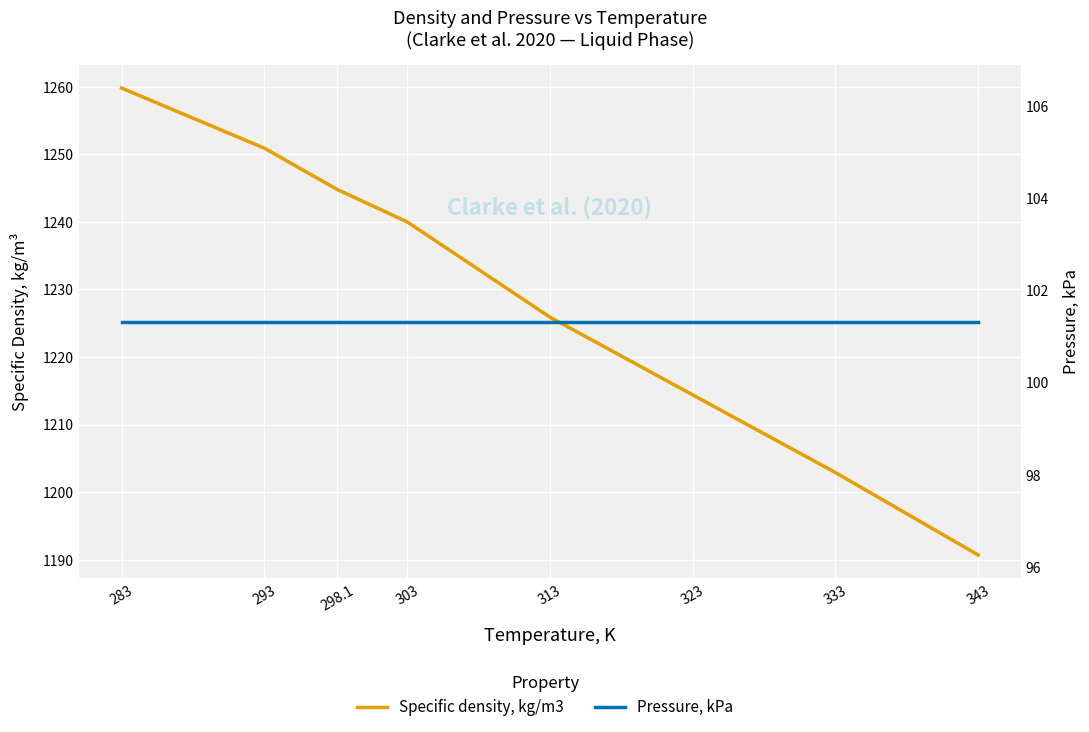

How many data points in Specific density, kg/m3 are less than 1240?

4